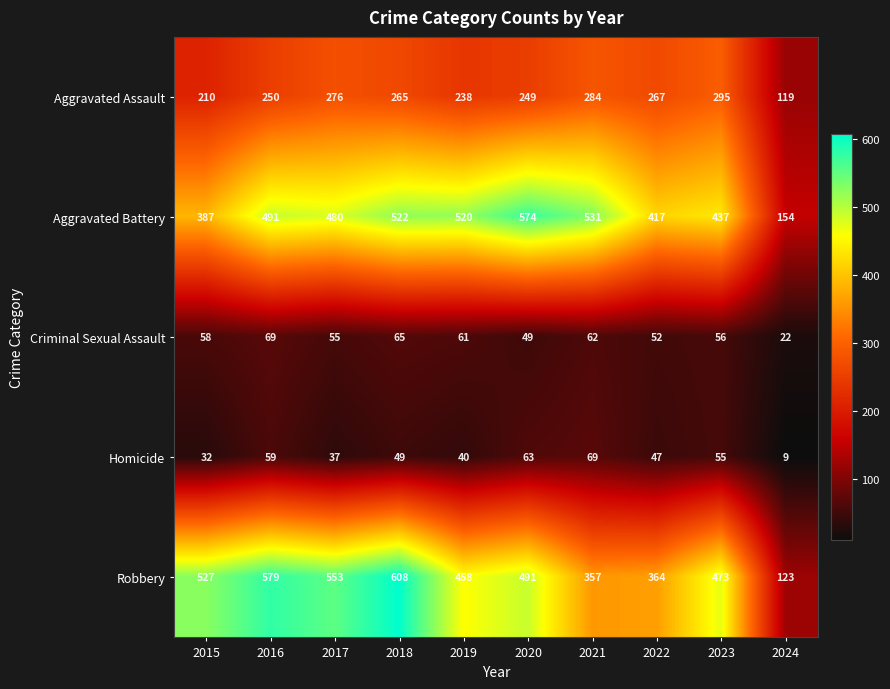

True or false: Criminal Sexual Assault has a value of 84 at 2022.

False